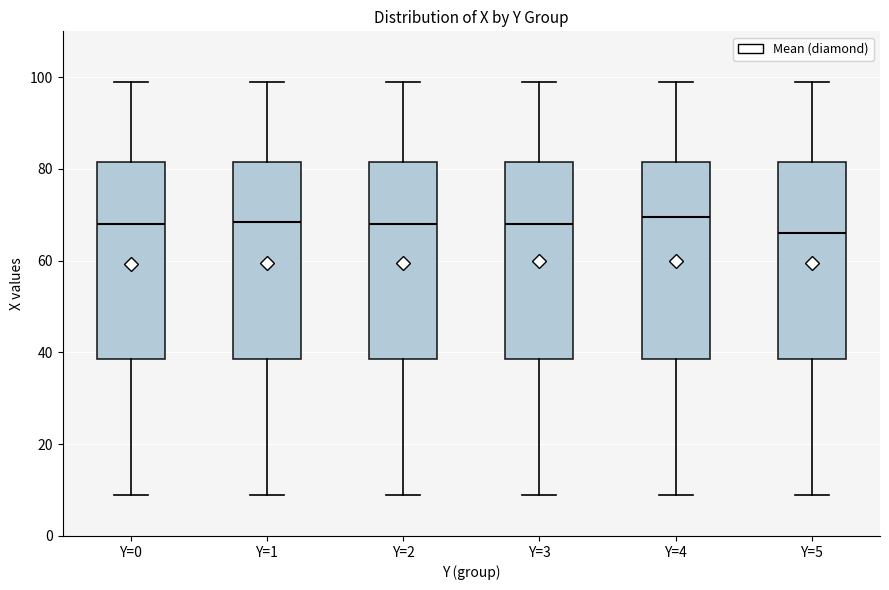

Reading left to right, read every box against the y-axis: the position of its median line, the range the box covers, and the ends of its whiskers. The values are not printed on the chart, so give them approximately, as read against the axis.

Y=0: median 68, box 38 to 82, whiskers 10 to 100
Y=1: median 68, box 38 to 82, whiskers 10 to 100
Y=2: median 68, box 38 to 82, whiskers 10 to 100
Y=3: median 68, box 38 to 82, whiskers 10 to 100
Y=4: median 70, box 38 to 82, whiskers 10 to 100
Y=5: median 66, box 38 to 82, whiskers 10 to 100